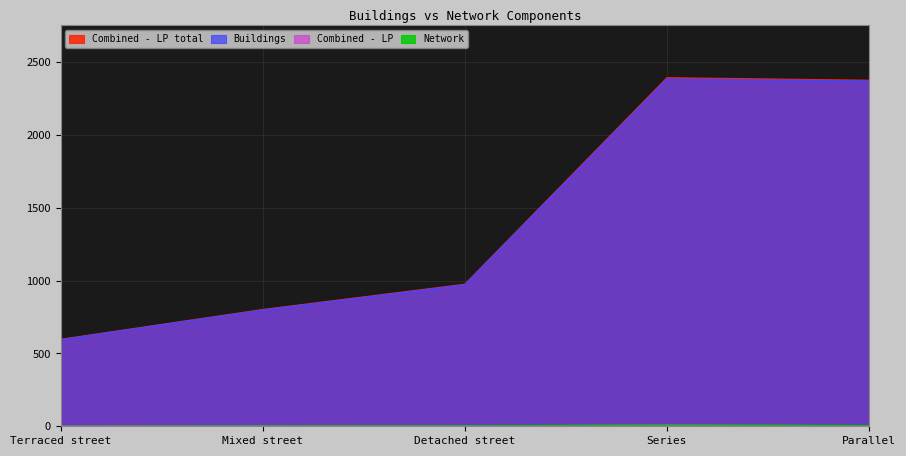

List the series in order of their peak value, lowest first.

Network, Combined - LP, Buildings, Combined - LP total